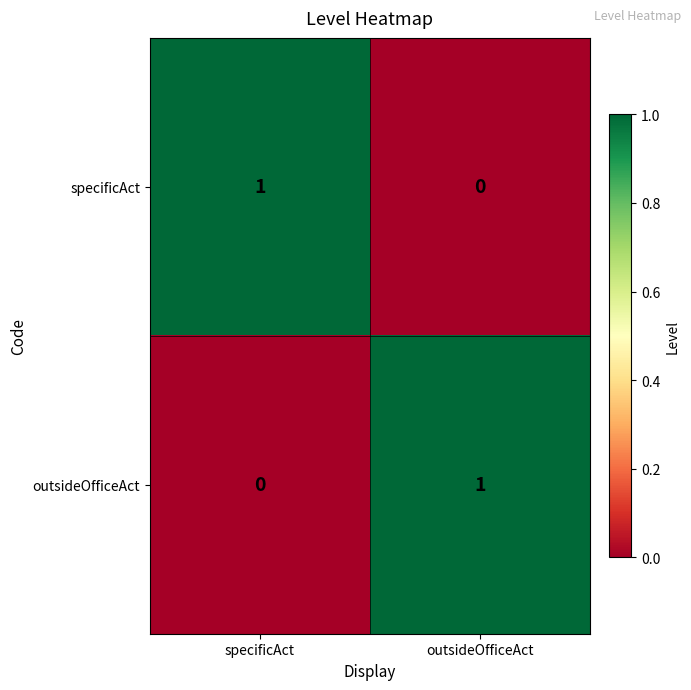

The specificAct series shows 1 at specificAct. True or false?

True